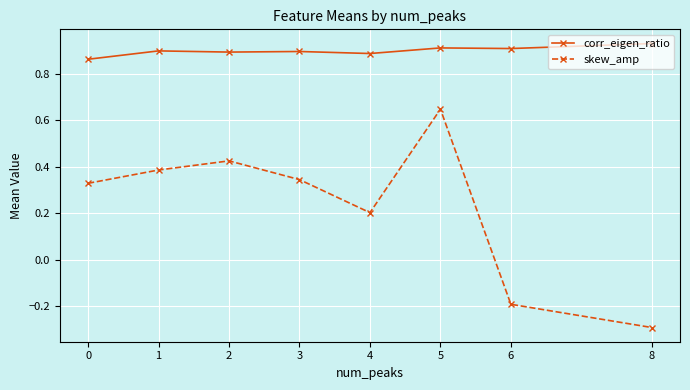

List the labels in order of skew_amp value, smallest first.

8, 6, 4, 0, 3, 1, 2, 5